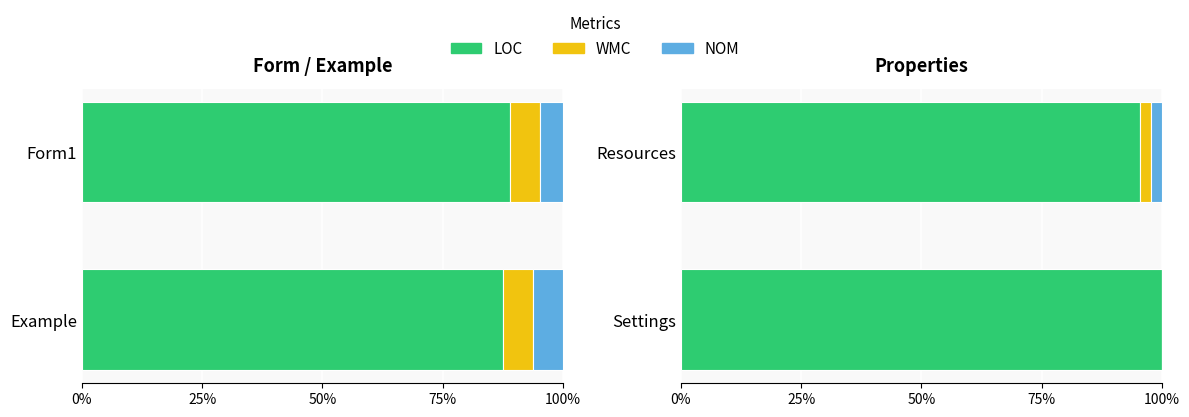

At Resources, list the series in order from smallest to largest.

WMC, NOM, LOC